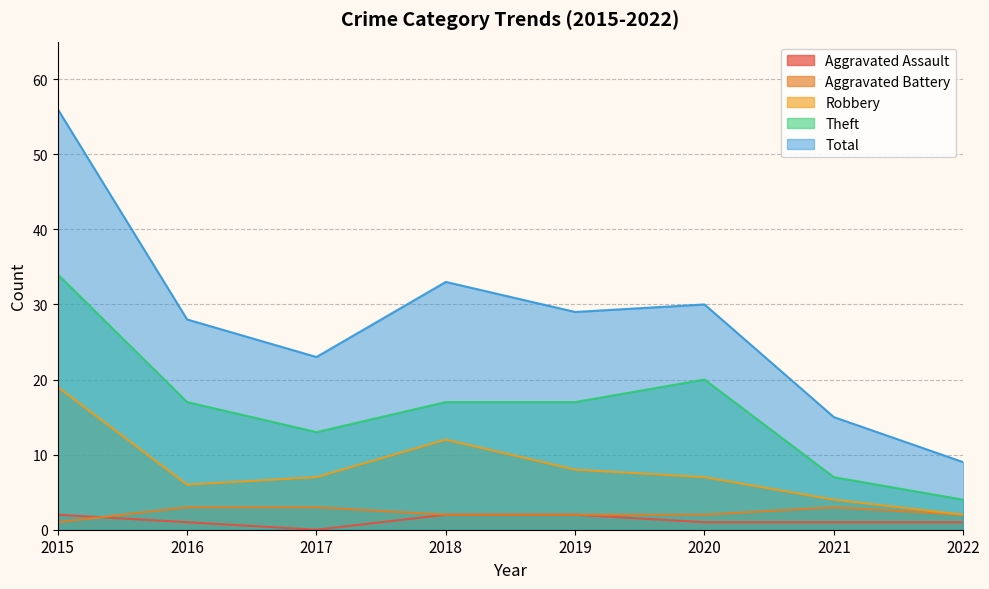

What is the difference between the maximum and minimum values in the Aggravated Battery series?

2